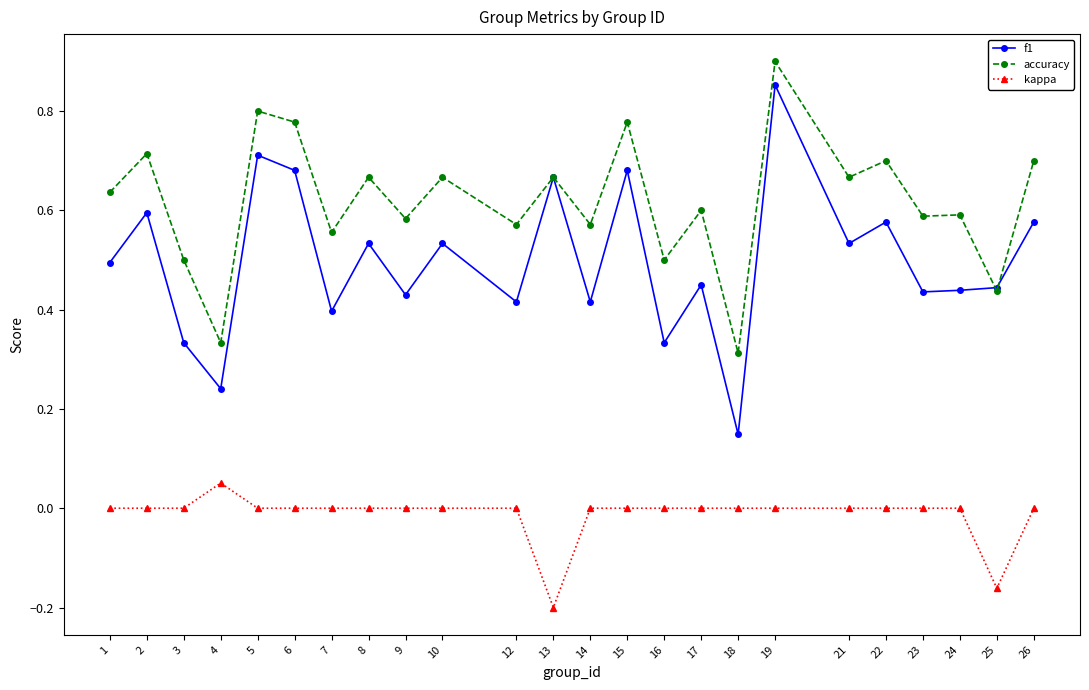

Which category has the highest value in the kappa series?

4